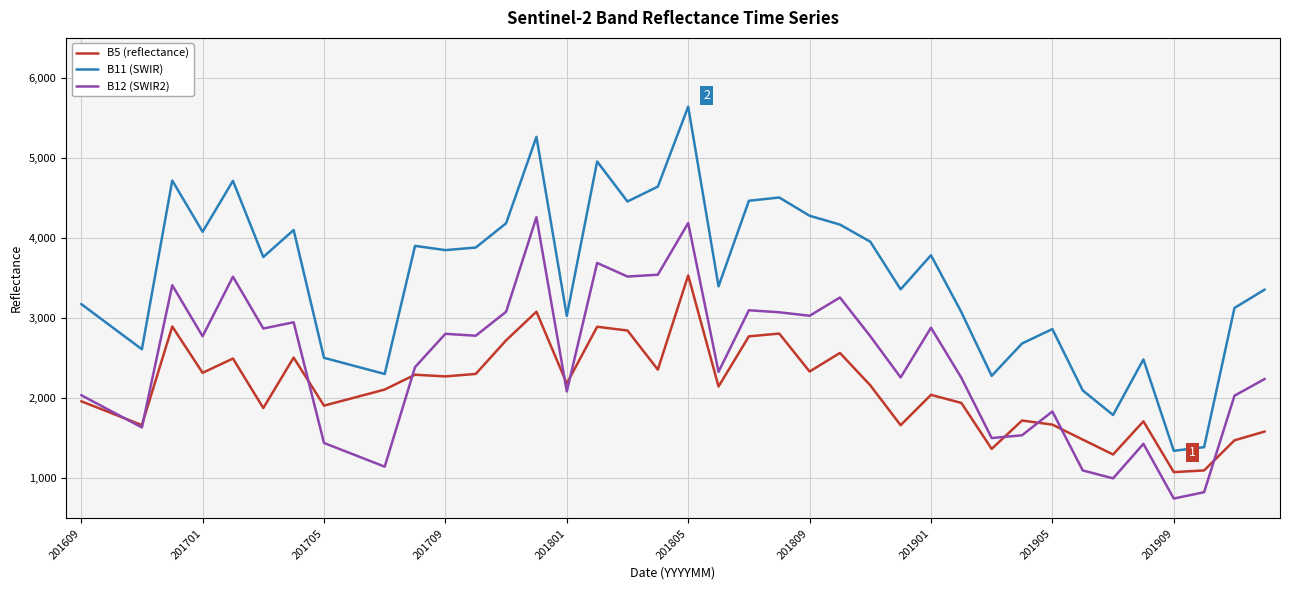

What is the average value of the B11 (SWIR) series?

3488